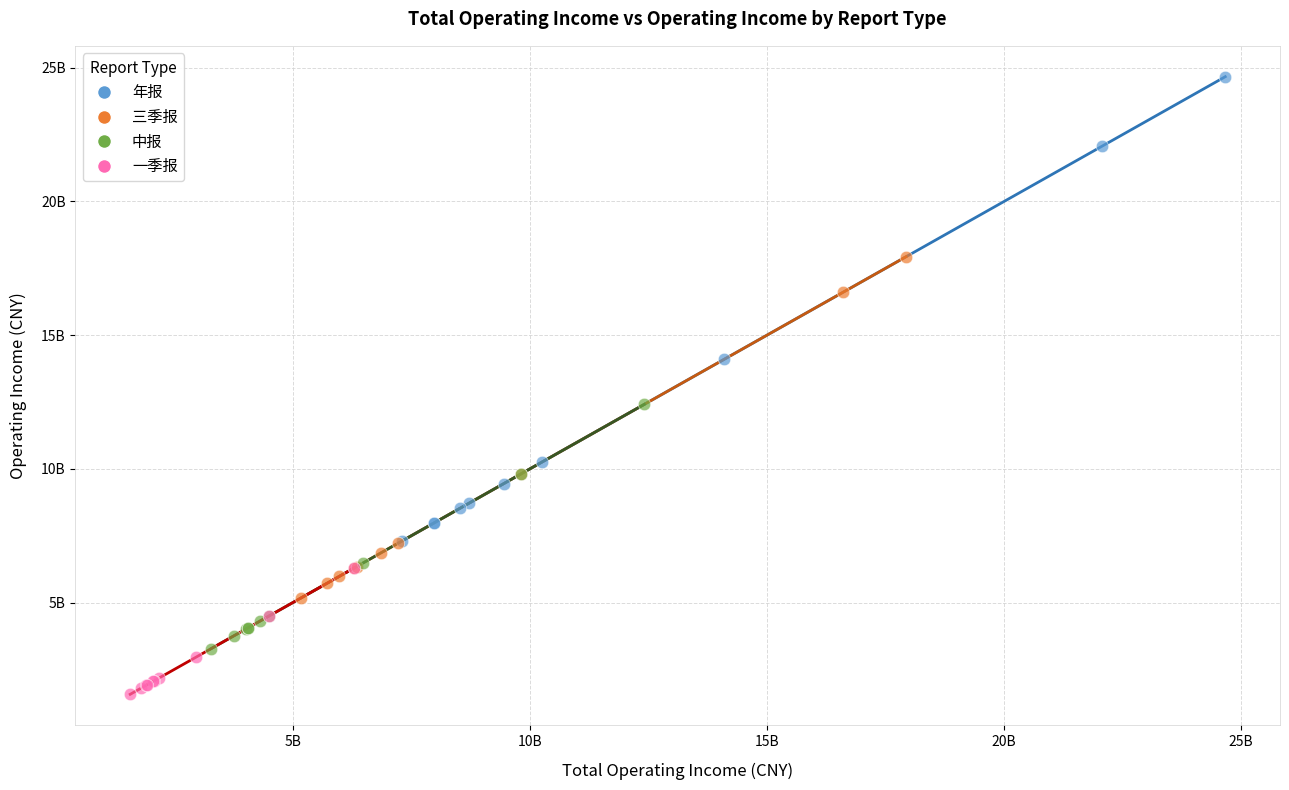

What are all the series names shown in the legend?

年报, 三季报, 中报, 一季报